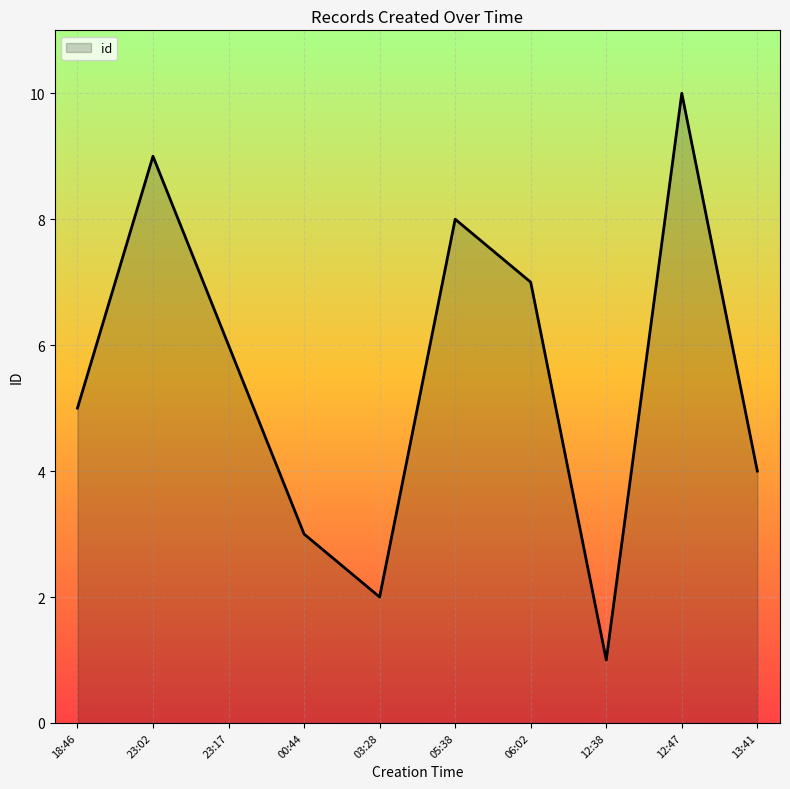

List the labels in order of value, smallest first.

12:38, 03:28, 00:44, 13:41, 18:46, 23:17, 06:02, 05:38, 23:02, 12:47